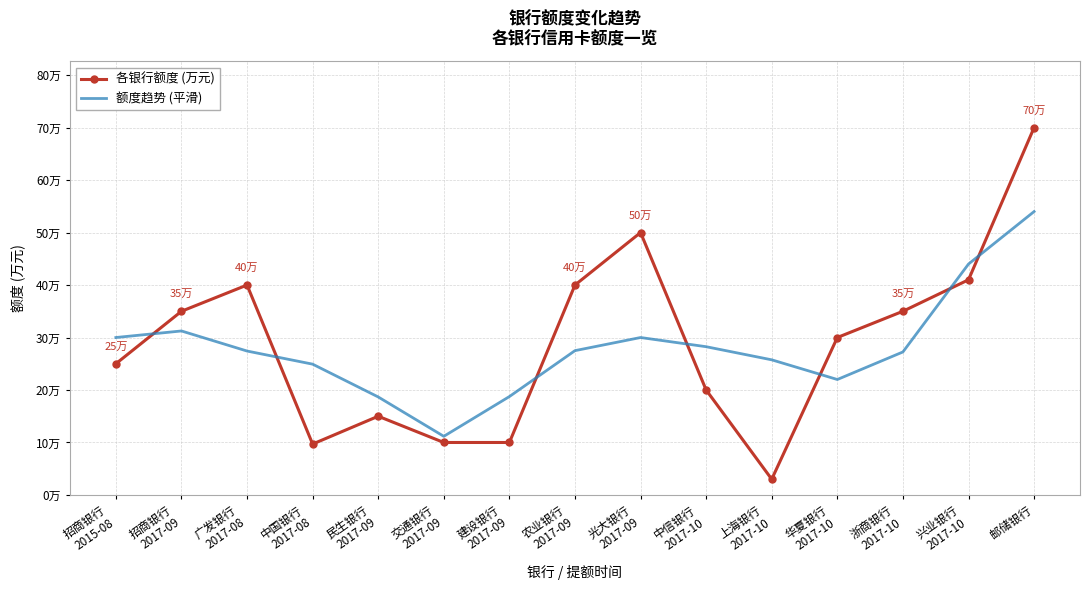

Where does the 额度趋势 (平滑) series first go above 27?

招商银行
2015-08